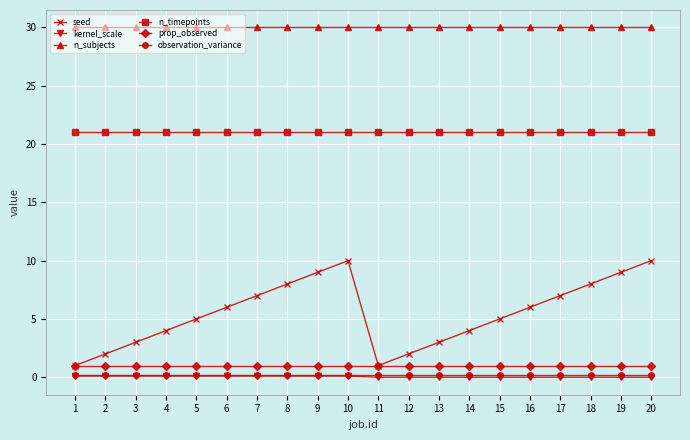

What is the spread (max minus min) of values at 9?

29.9